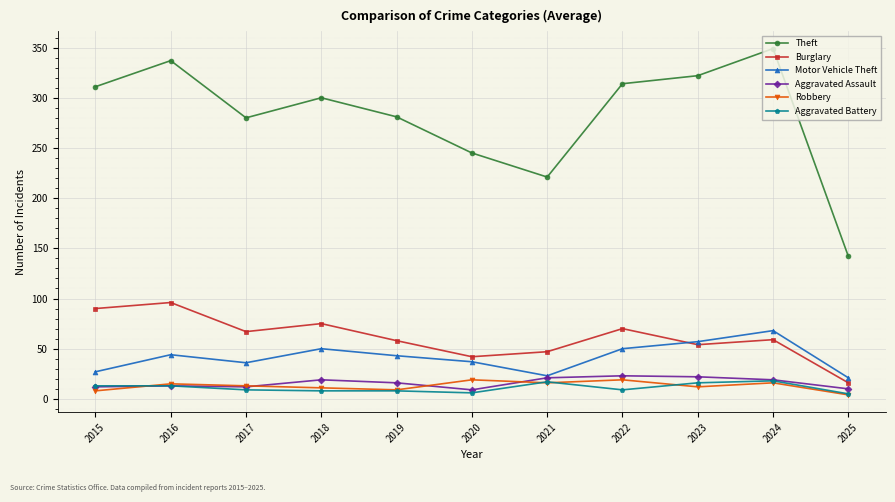

What is the total value across all series at 2015?

461